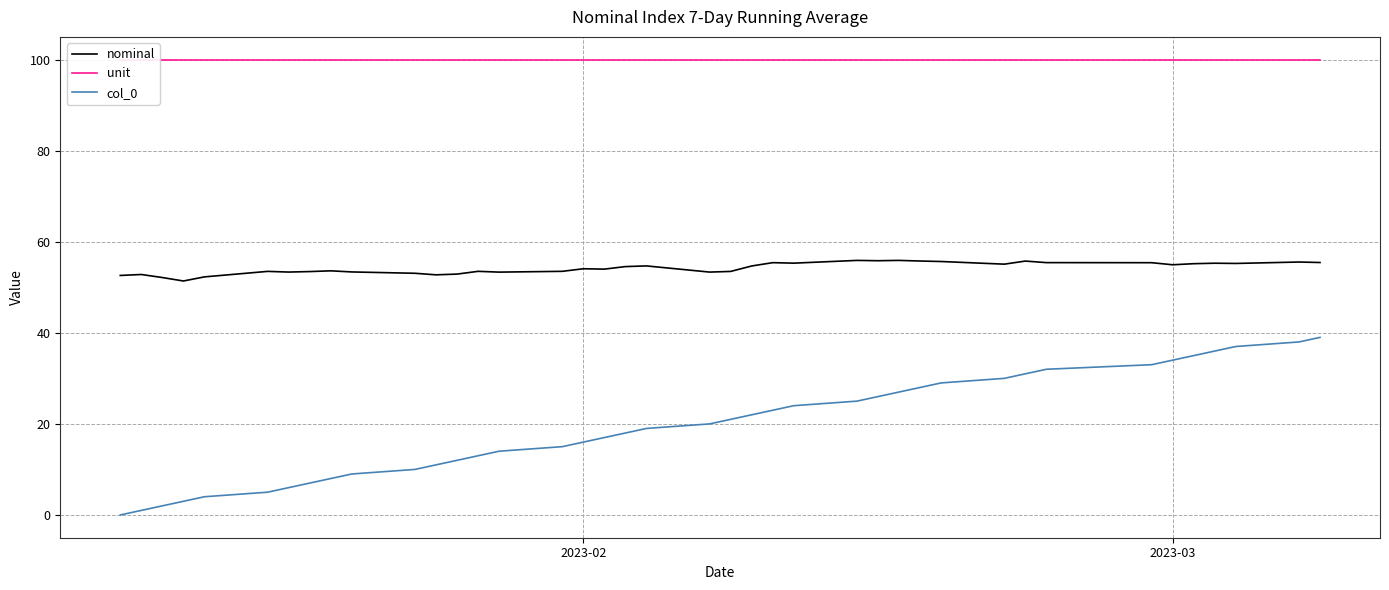

What is the minimum value for nominal?

51.4